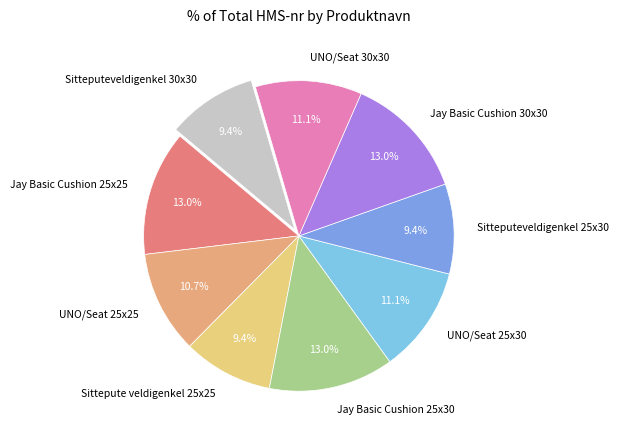

Which has a higher value, Jay Basic Cushion 25x25 or Sitteputeveldigenkel 25x30?

Jay Basic Cushion 25x25